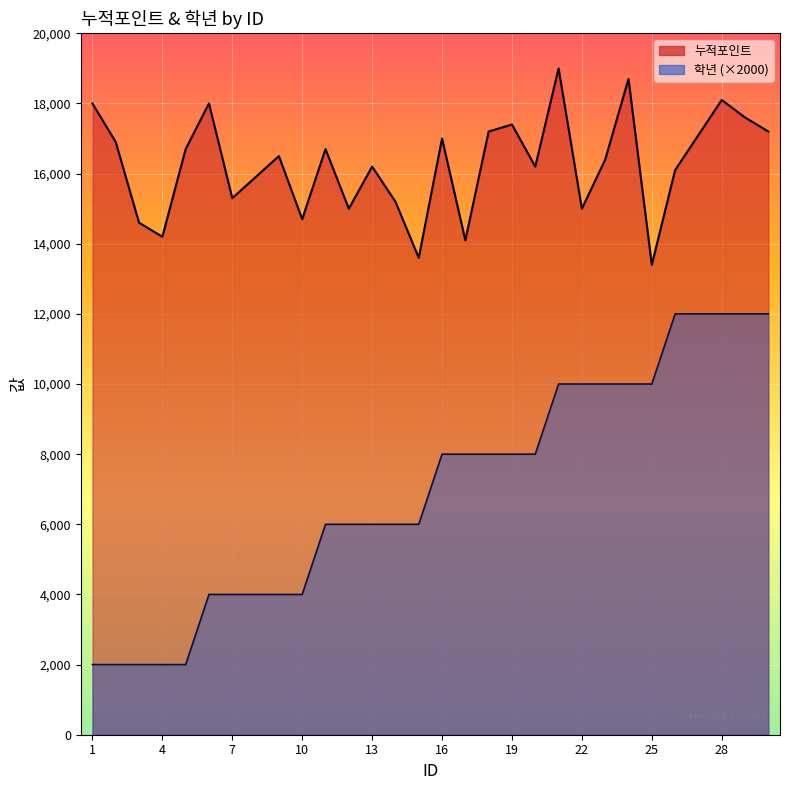

At which label does 학년 first exceed 8000?

21